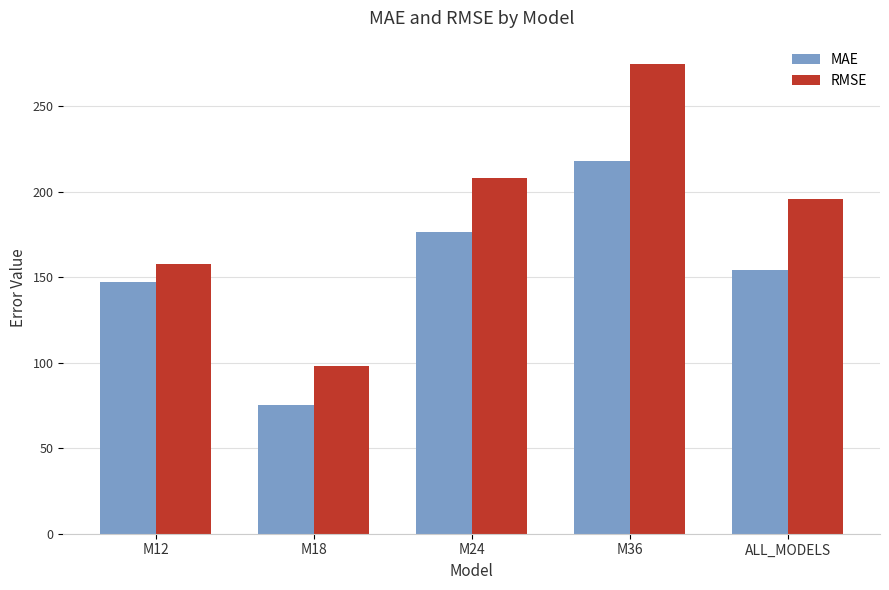

What is the approximate value of RMSE at M36?

274.5